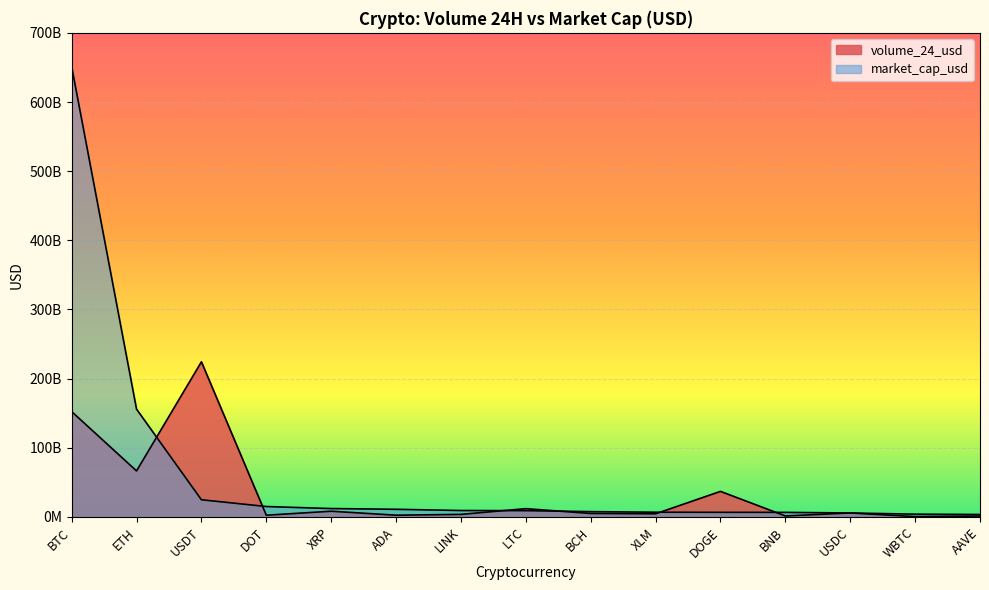

Reading left to right, transcribe all the data shown in this chart.

volume_24_usd: BTC=152370872356	ETH=66558092995	USDT=224331360060	DOT=2525552556	XRP=8287439903	ADA=2551364467	LINK=3721090966	LTC=12002708529	BCH=5075555543	XLM=4594299151	DOGE=36977676754	BNB=1446532456	USDC=5784193878	WBTC=563092343	AAVE=1350875355
market_cap_usd: BTC=651330512375	ETH=155903909257	USDT=24868840952	DOT=15081411968	XRP=12149313261	ADA=11082323231	LINK=9322703557	LTC=9121470232	BCH=7692606764	XLM=6858839810	DOGE=6696320216	BNB=6635223216	USDC=5722911925	WBTC=4051742048	AAVE=3572673638